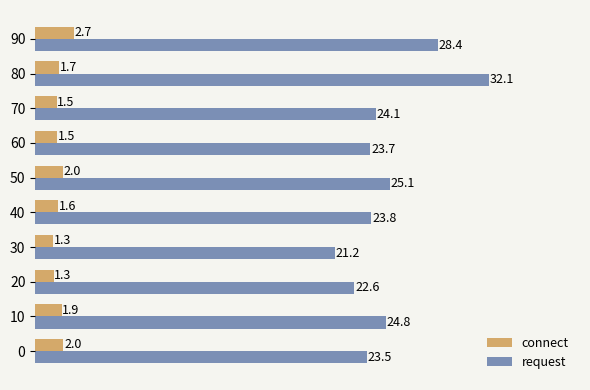

List the series in order of their peak value, lowest first.

connect, request